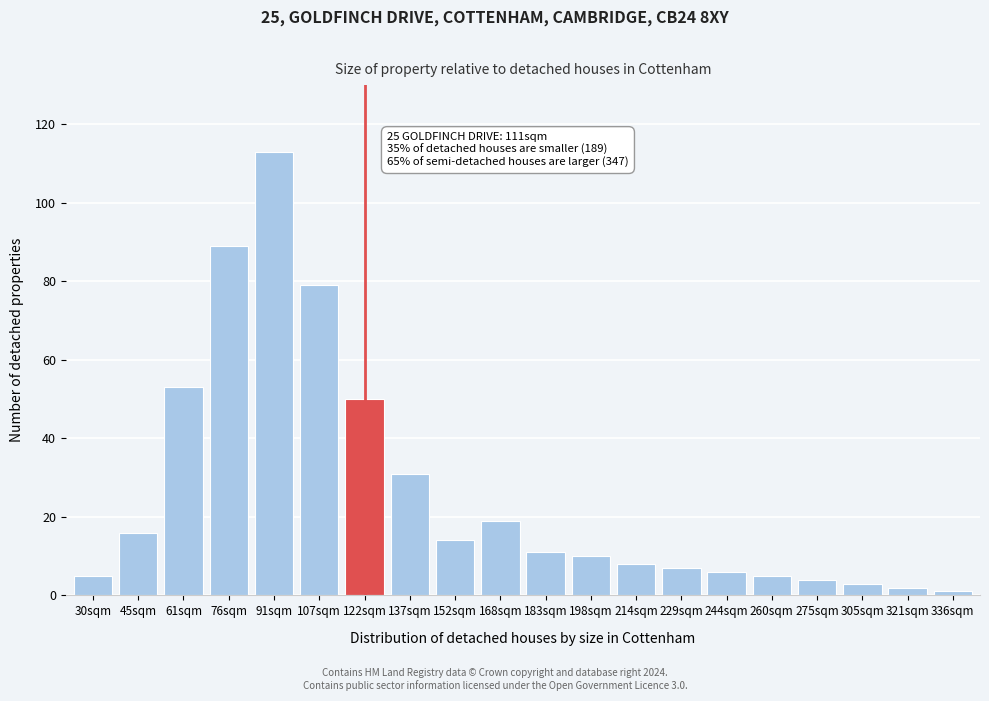

Reading left to right, list all the values displayed in this chart.

30sqm=5	45sqm=16	61sqm=53	76sqm=89	91sqm=113	107sqm=79	122sqm=50	137sqm=31	152sqm=14	168sqm=19	183sqm=11	198sqm=10	214sqm=8	229sqm=7	244sqm=6	260sqm=5	275sqm=4	305sqm=3	321sqm=2	336sqm=1